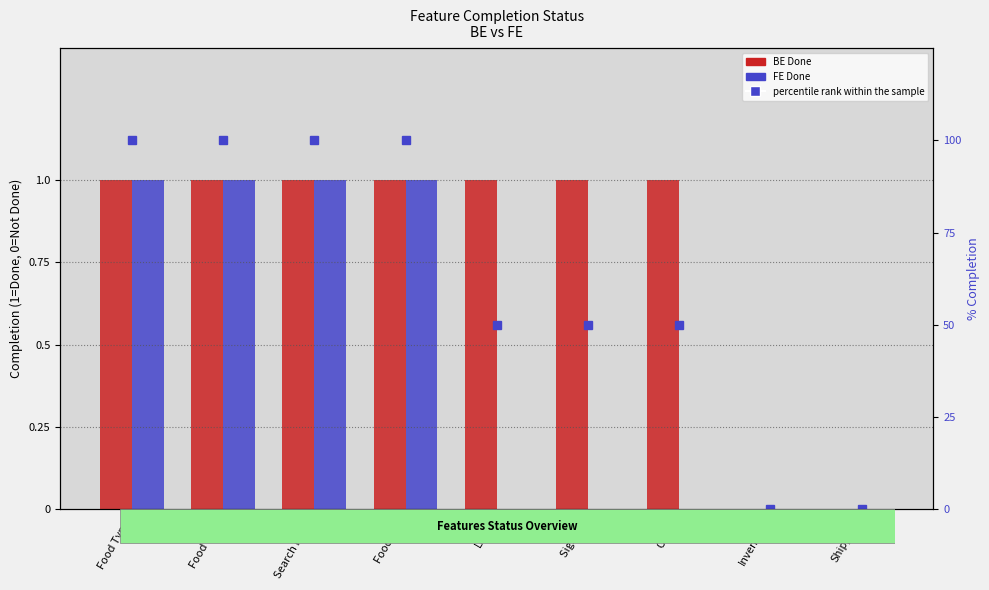

The FE Done series shows 1 at Food Type. True or false?

True